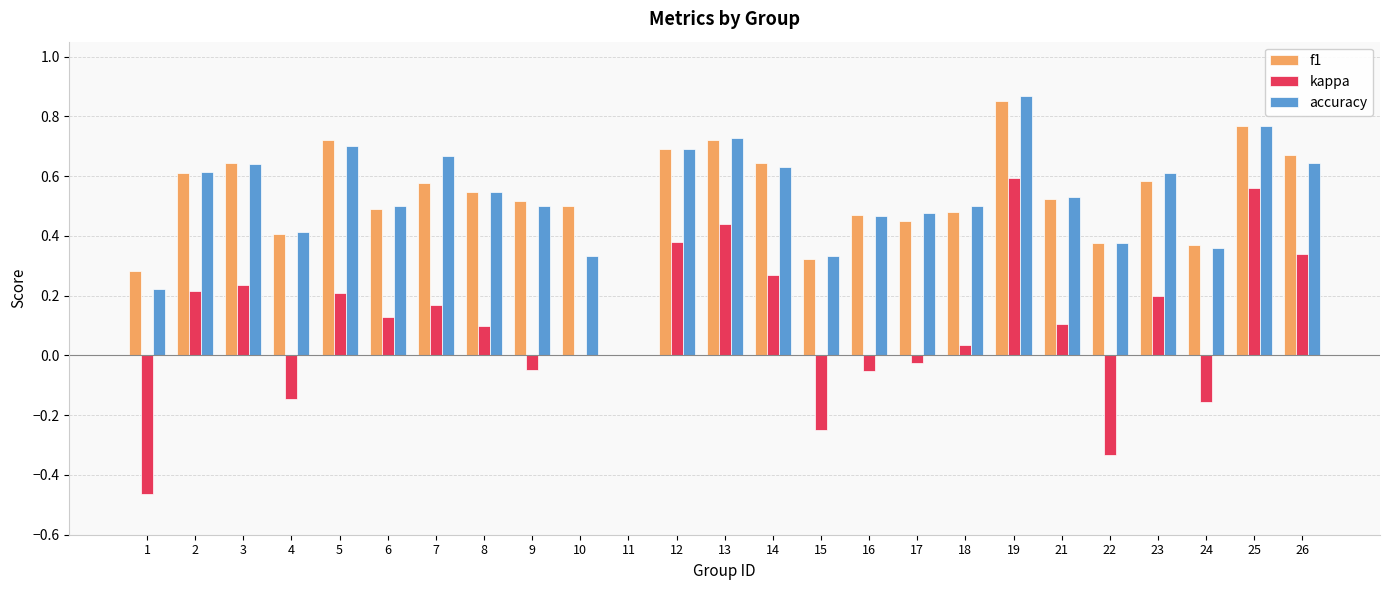

Is the value of f1 at 25 greater than the value of kappa at 14?

Yes